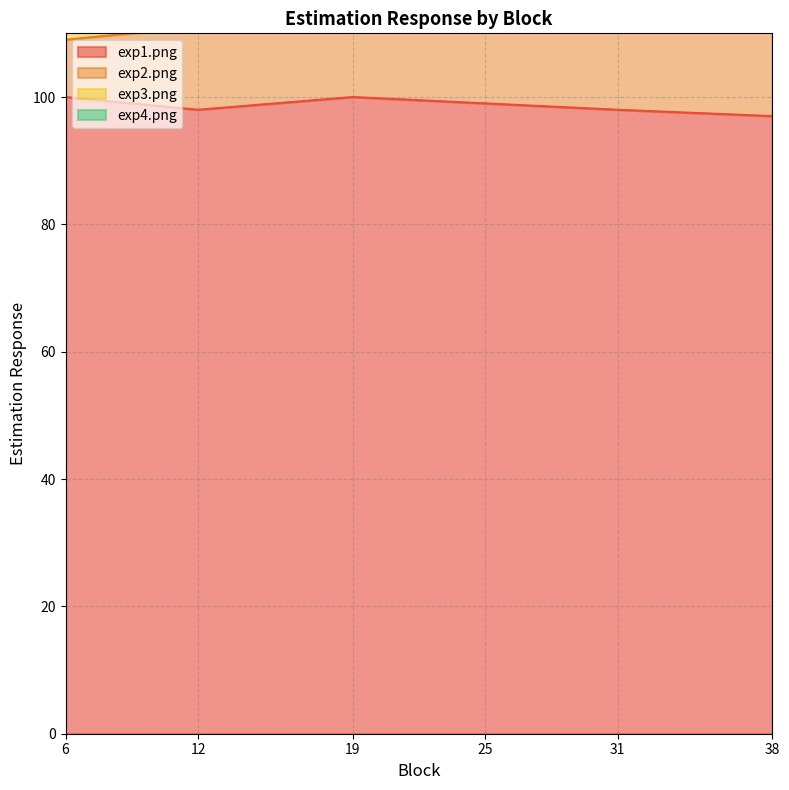

What is the difference between the maximum and minimum values in the exp2.png series?

87